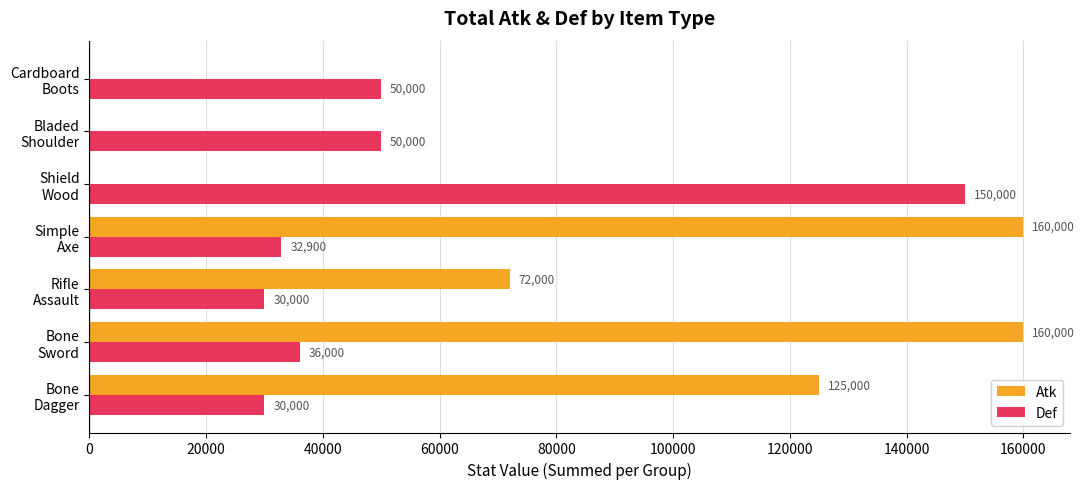

What is the sum of all Def values?

378900